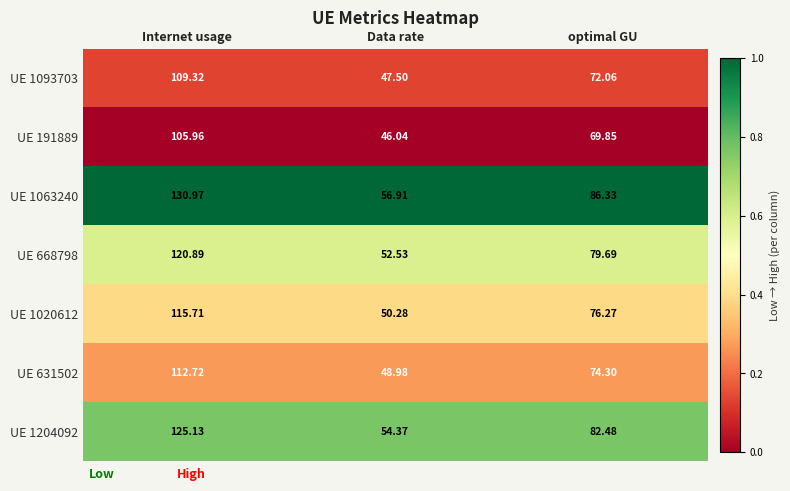

Which category has the highest value in the UE 191889 series?

Internet usage